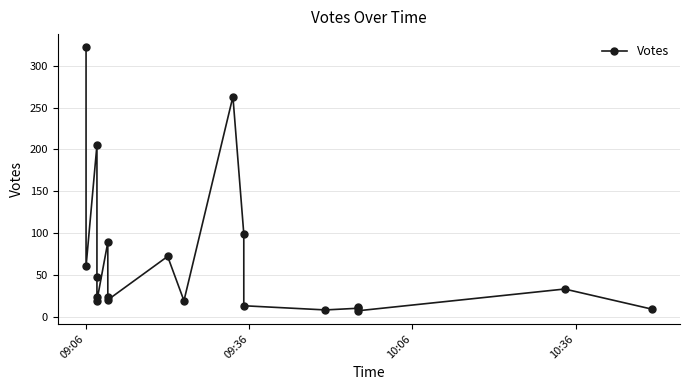

At which label does the data first exceed 24?

09:06